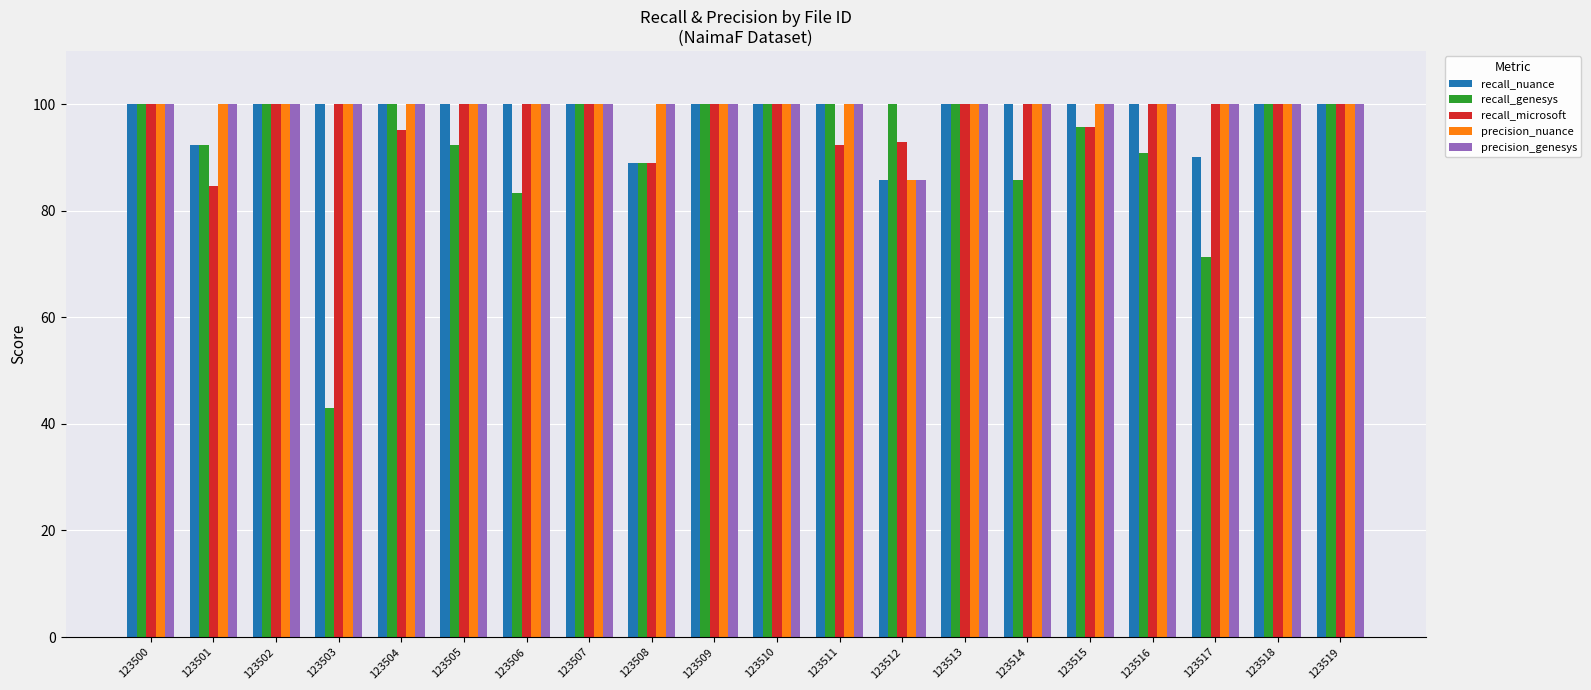

At how many categories does at least one series exceed 65?

20